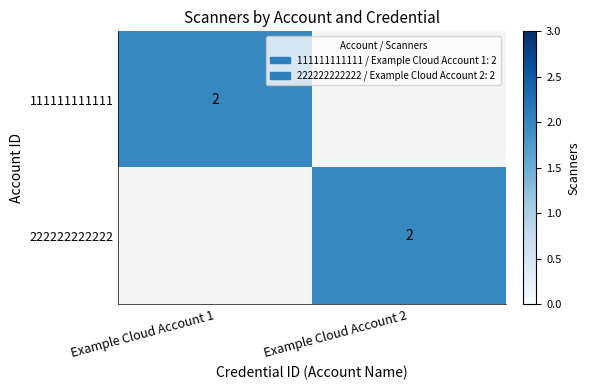

The value of 111111111111 at Example Cloud Account 1 is 3. True or false?

False